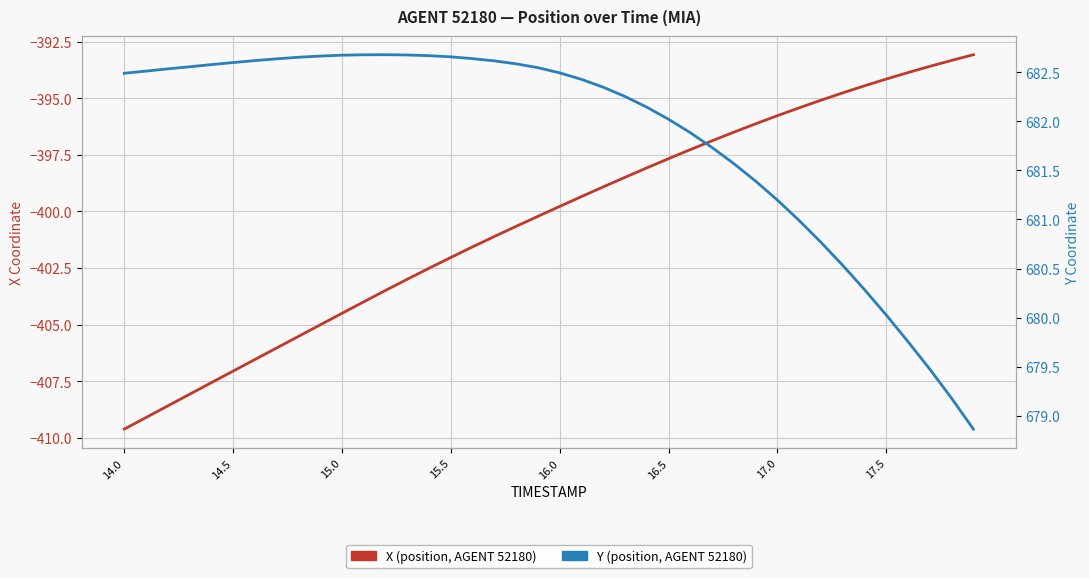

List the series in order of their overall mean, lowest first.

X (position), Y (position)